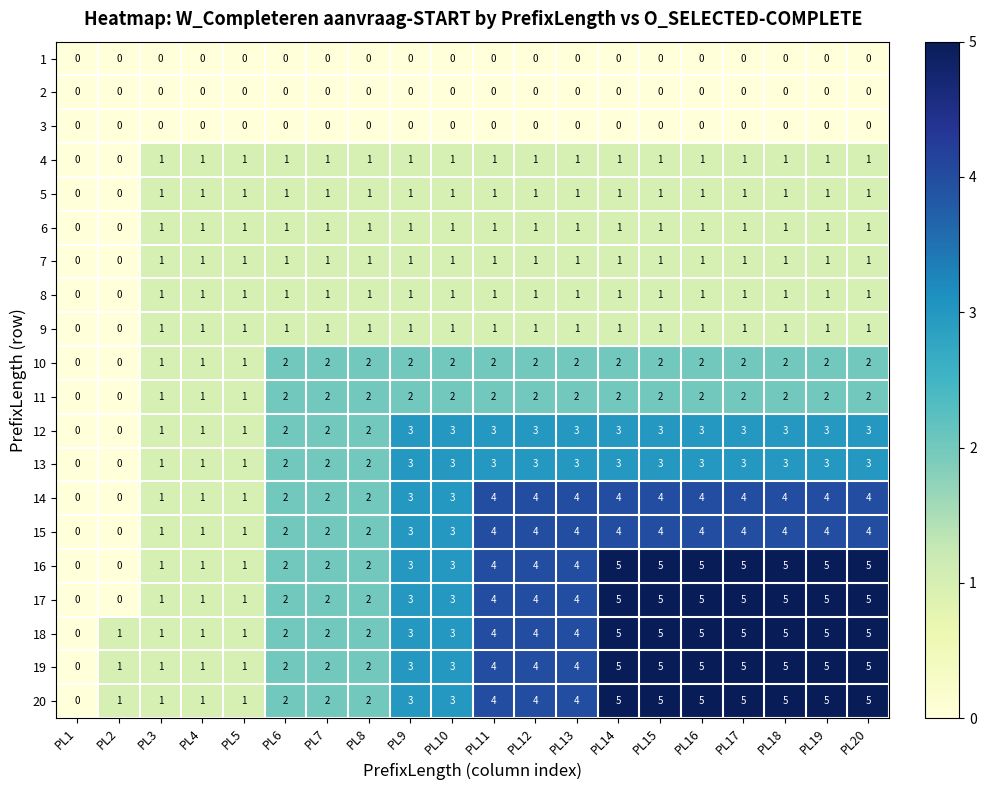

True or false: 10 has a value of 3 at PL6.

False